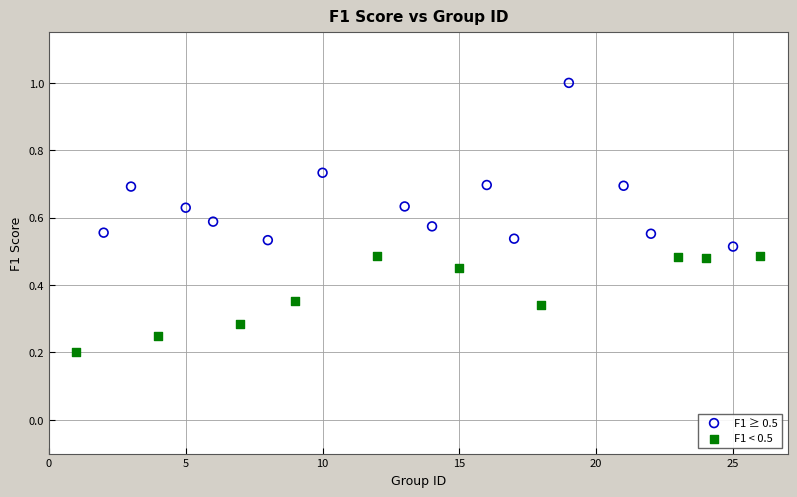

Which series contains the highest Y value?

F1 ≥ 0.5